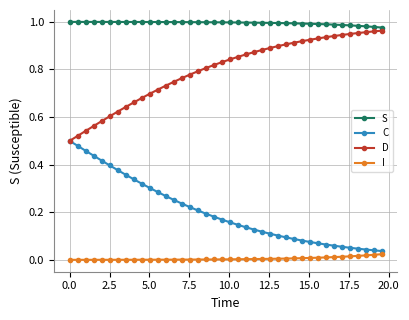

True or false: S and C cross at least once.

False